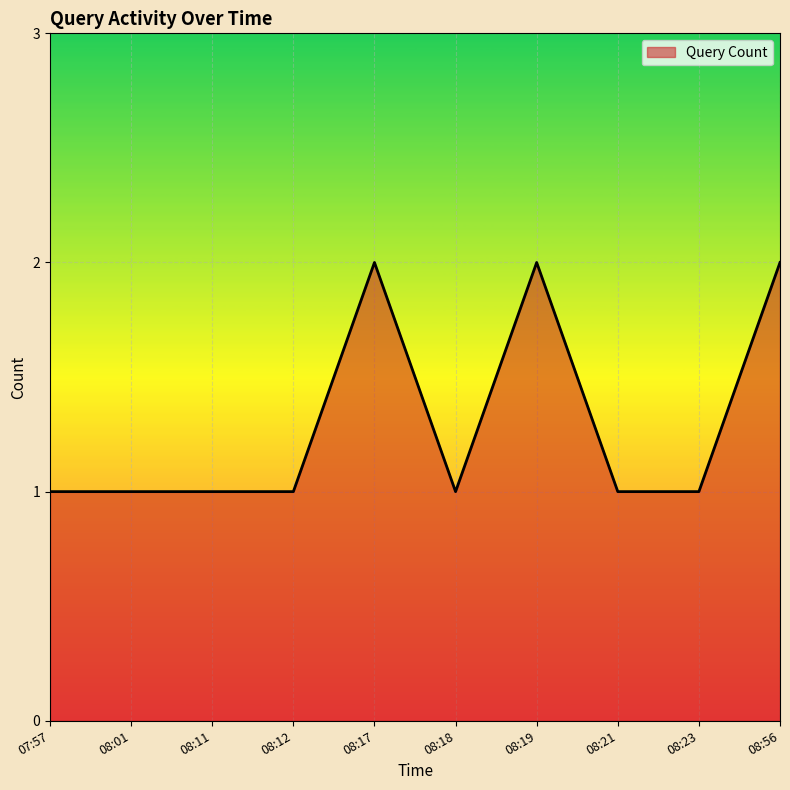

What position from the right is 08:23?

2